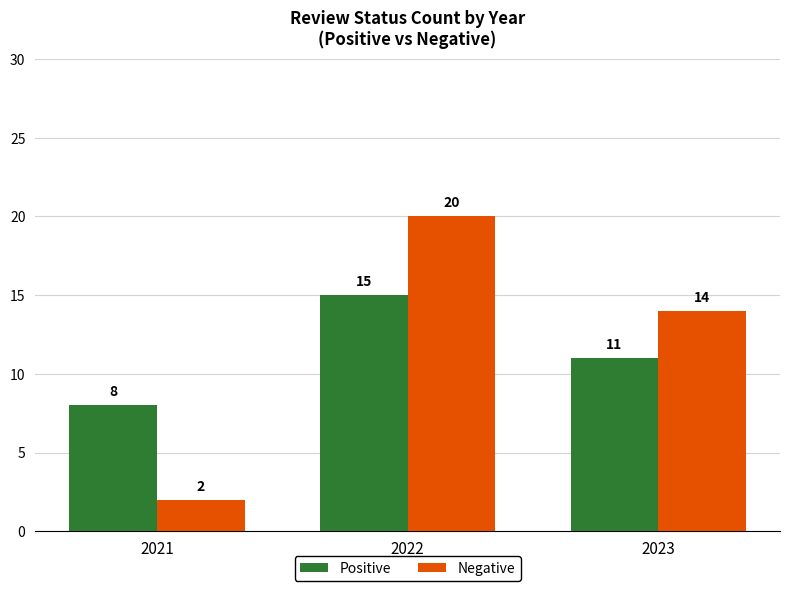

What is the difference between the second highest and minimum values in the Positive series?

3